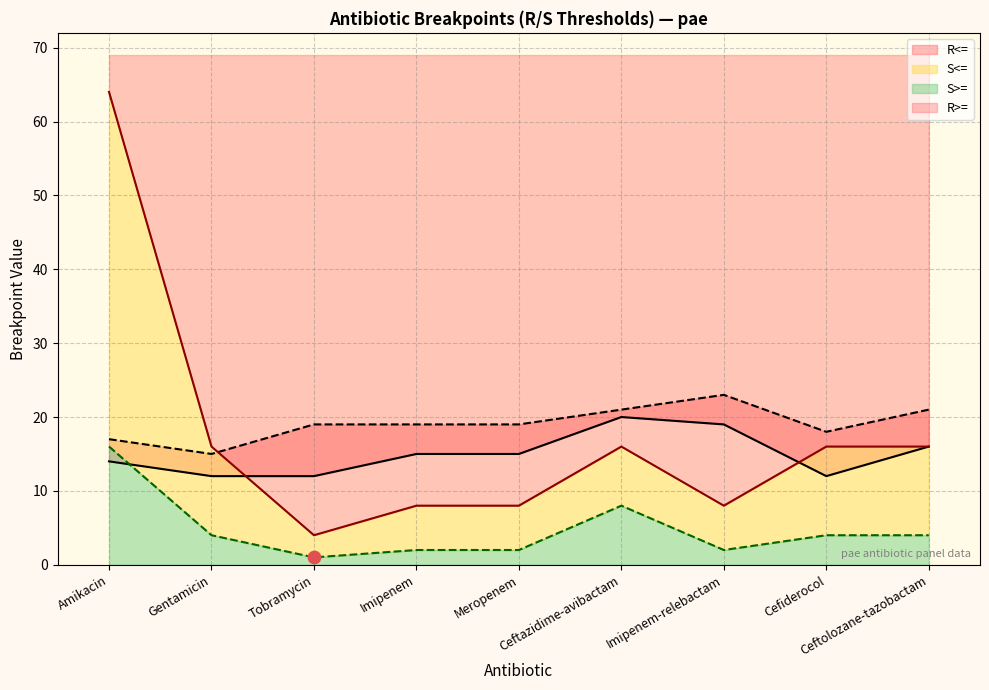

Is the value of R>= at Imipenem-relebactam greater than the value of R<= at Amikacin?

No